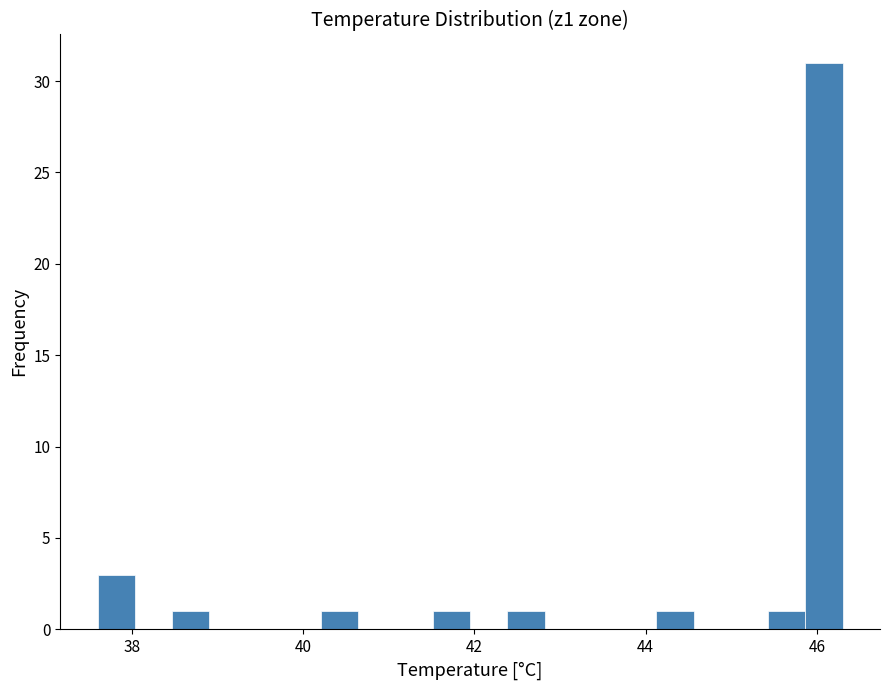

Around what value on the x-axis is the tallest bar? Give the approximate position of its centre, as read against the axis.

46.0